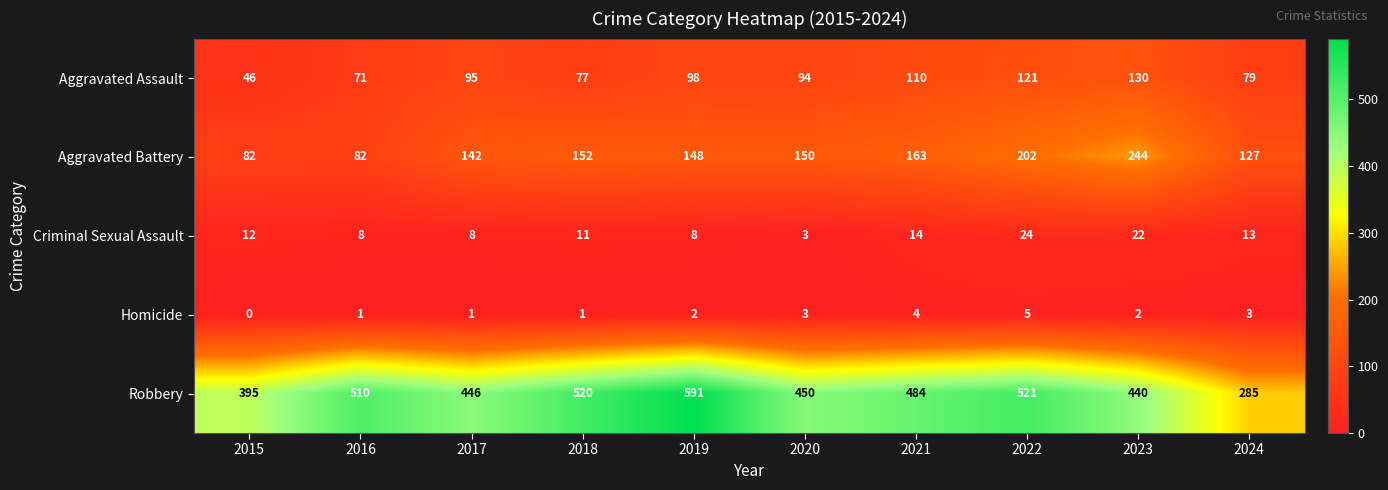

Which series has the widest spread of values?

Robbery